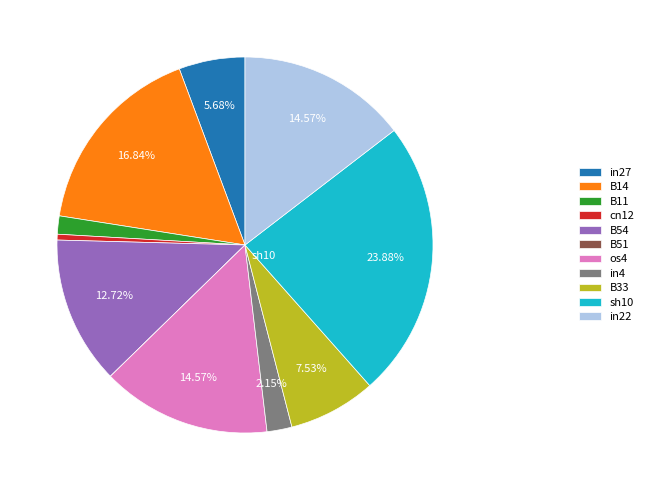

Is it true that os4 is 15% of the pie?

True